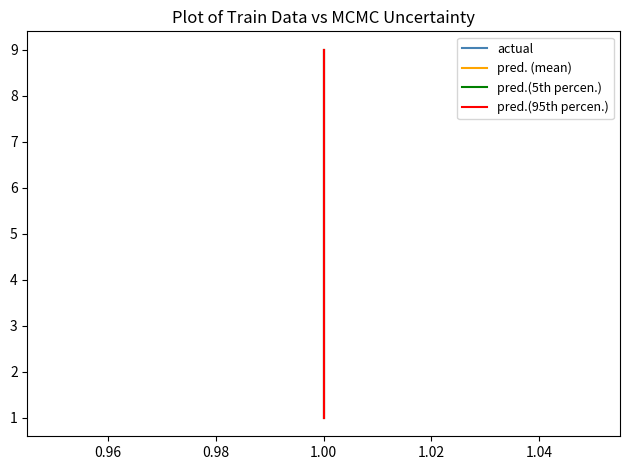

True or false: pred. (mean) and pred.(5th percen.) cross at least once.

False